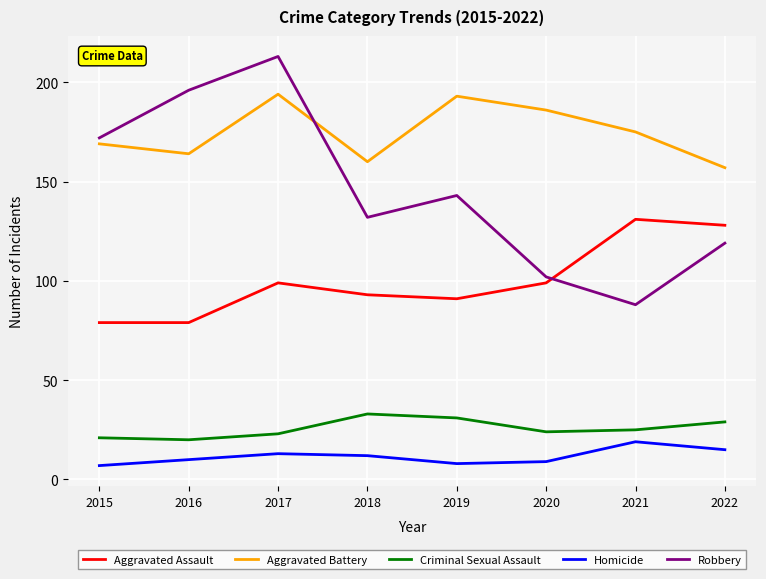

What is the spread (max minus min) of values at 2017?

200